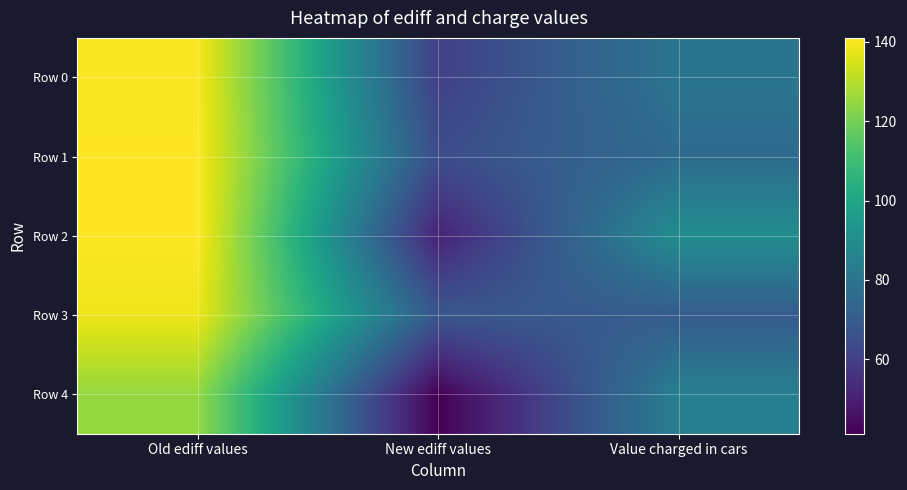

Reading left to right, list all the values displayed in this chart.

Row 0: Old ediff values=140.4	New ediff values=60.4	Value charged in cars=80.0
Row 1: Old ediff values=140.8	New ediff values=64.8	Value charged in cars=76.0
Row 2: Old ediff values=141.0	New ediff values=51.0	Value charged in cars=90.0
Row 3: Old ediff values=138.2	New ediff values=68.2	Value charged in cars=70.0
Row 4: Old ediff values=125.2	New ediff values=41.2	Value charged in cars=84.0